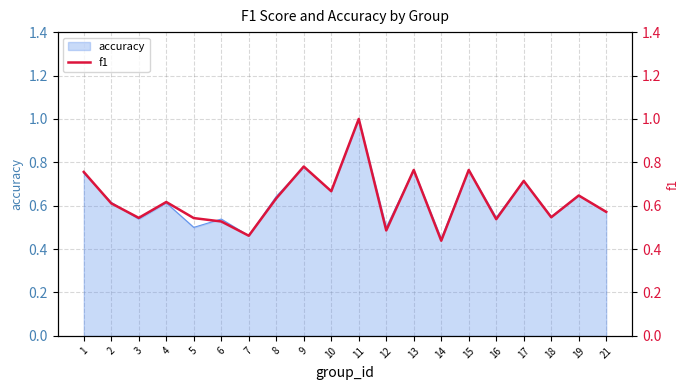

Between 1 and 12, which is larger?

1